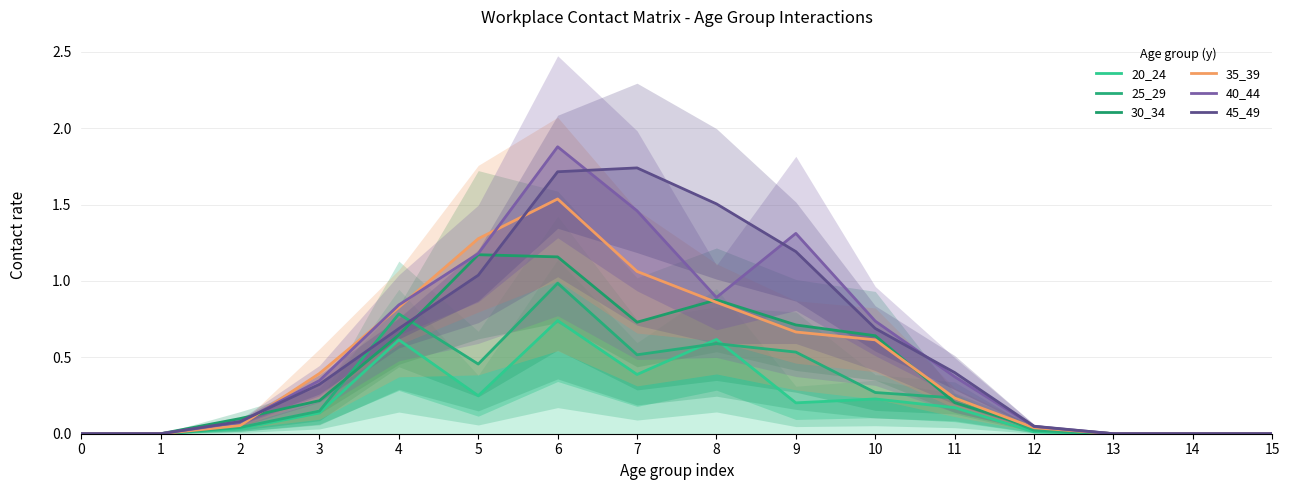

What are all the series names shown in the legend?

20_24, 25_29, 30_34, 35_39, 40_44, 45_49